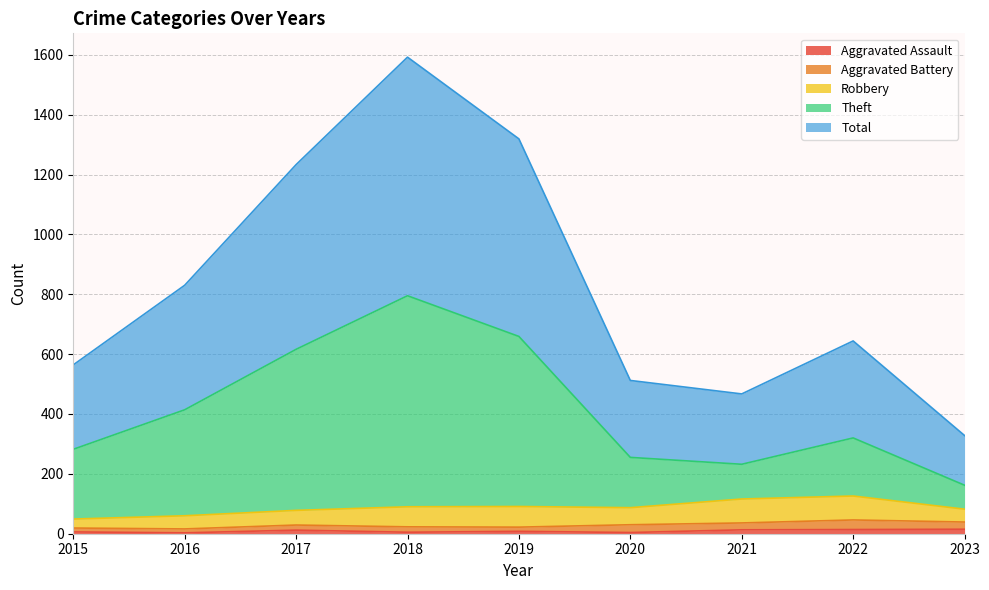

What is the value of the Total point at the 6th from the left?

512